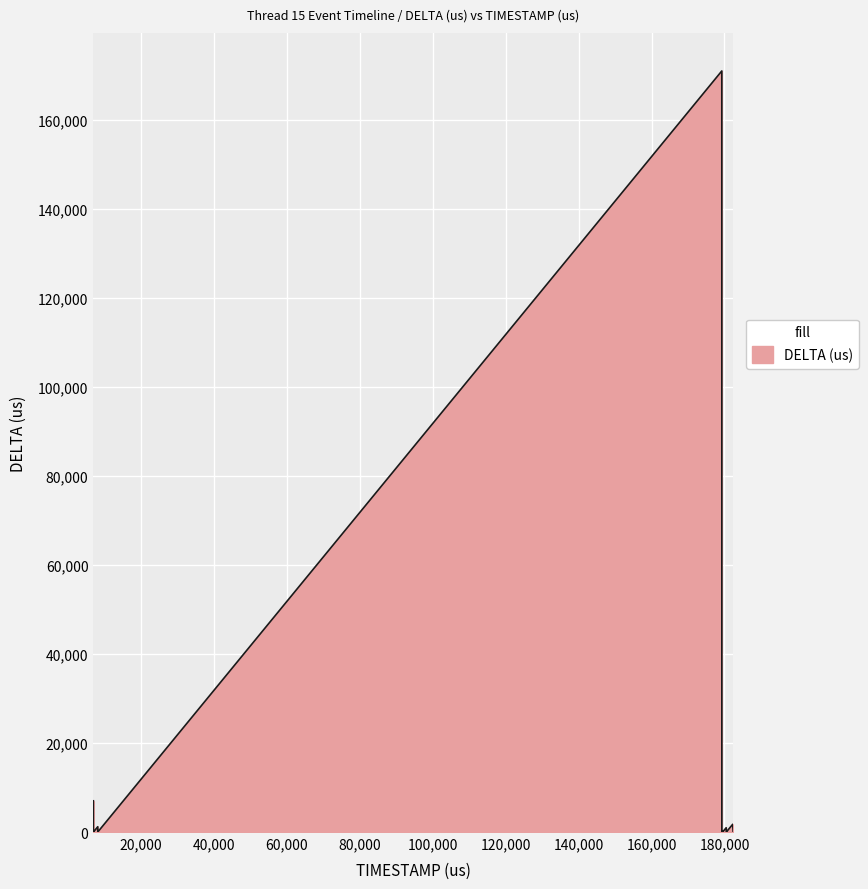

What is the difference between the maximum and minimum values?

171023